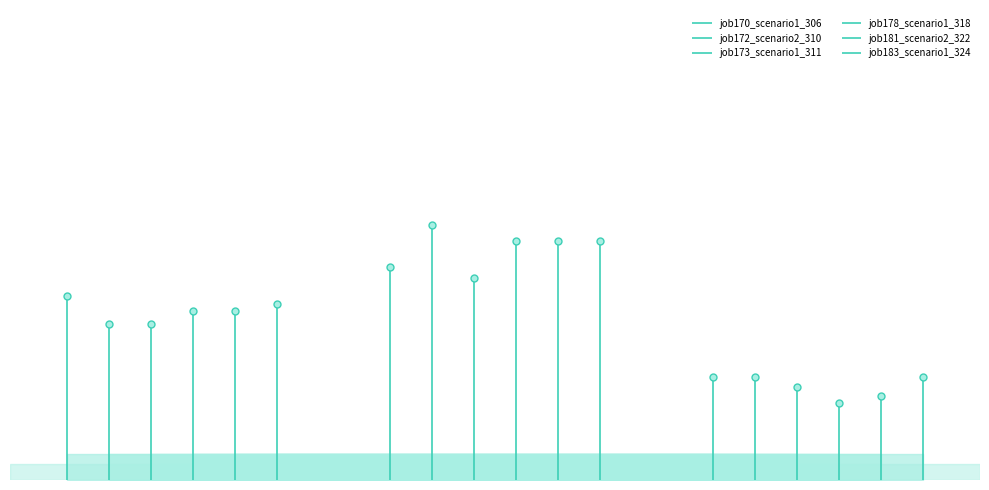

True or false: job183_scenario1_324 has a value of 0.6 at in27.

False